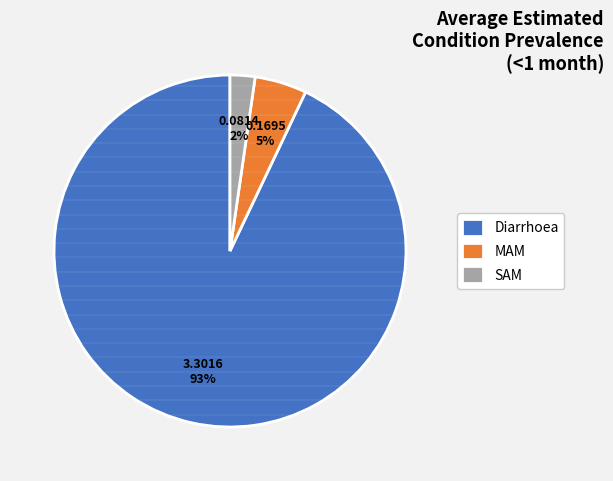

Is there any slice that represents more than half of the pie?

Yes